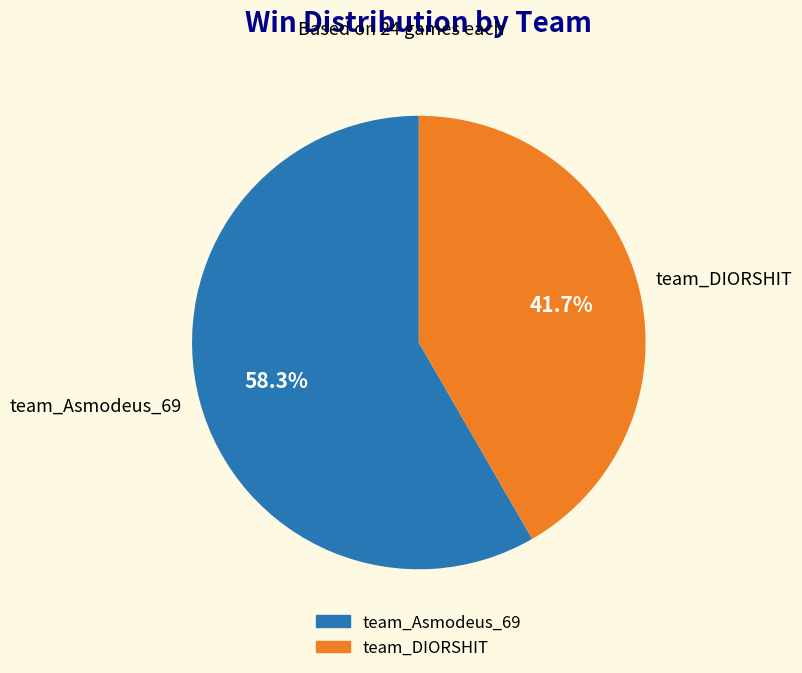

What is the ratio of the value at team_Asmodeus_69 to the value at team_DIORSHIT?

1.4